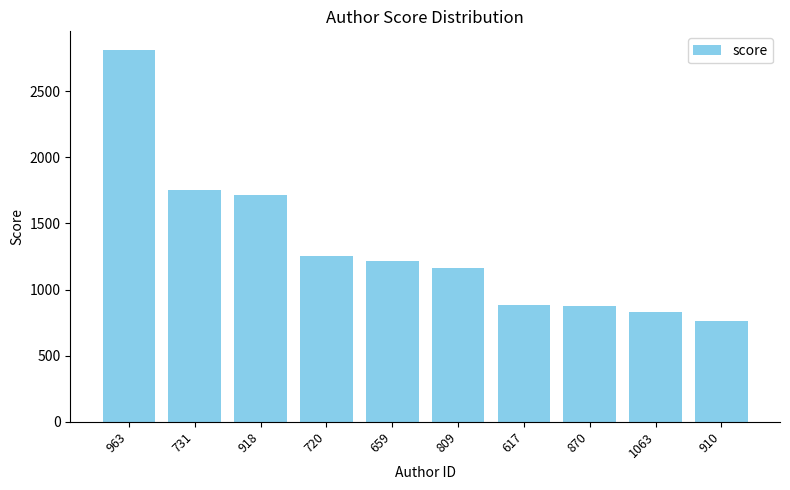

What is the difference between the values at 870 and 659?

344.6